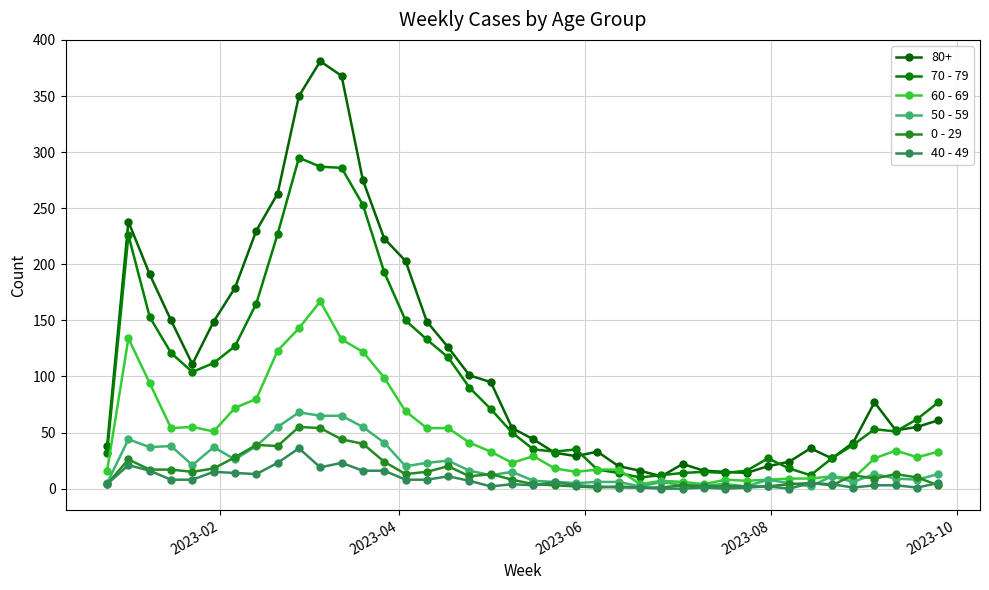

How many lines are shown in the chart?

6